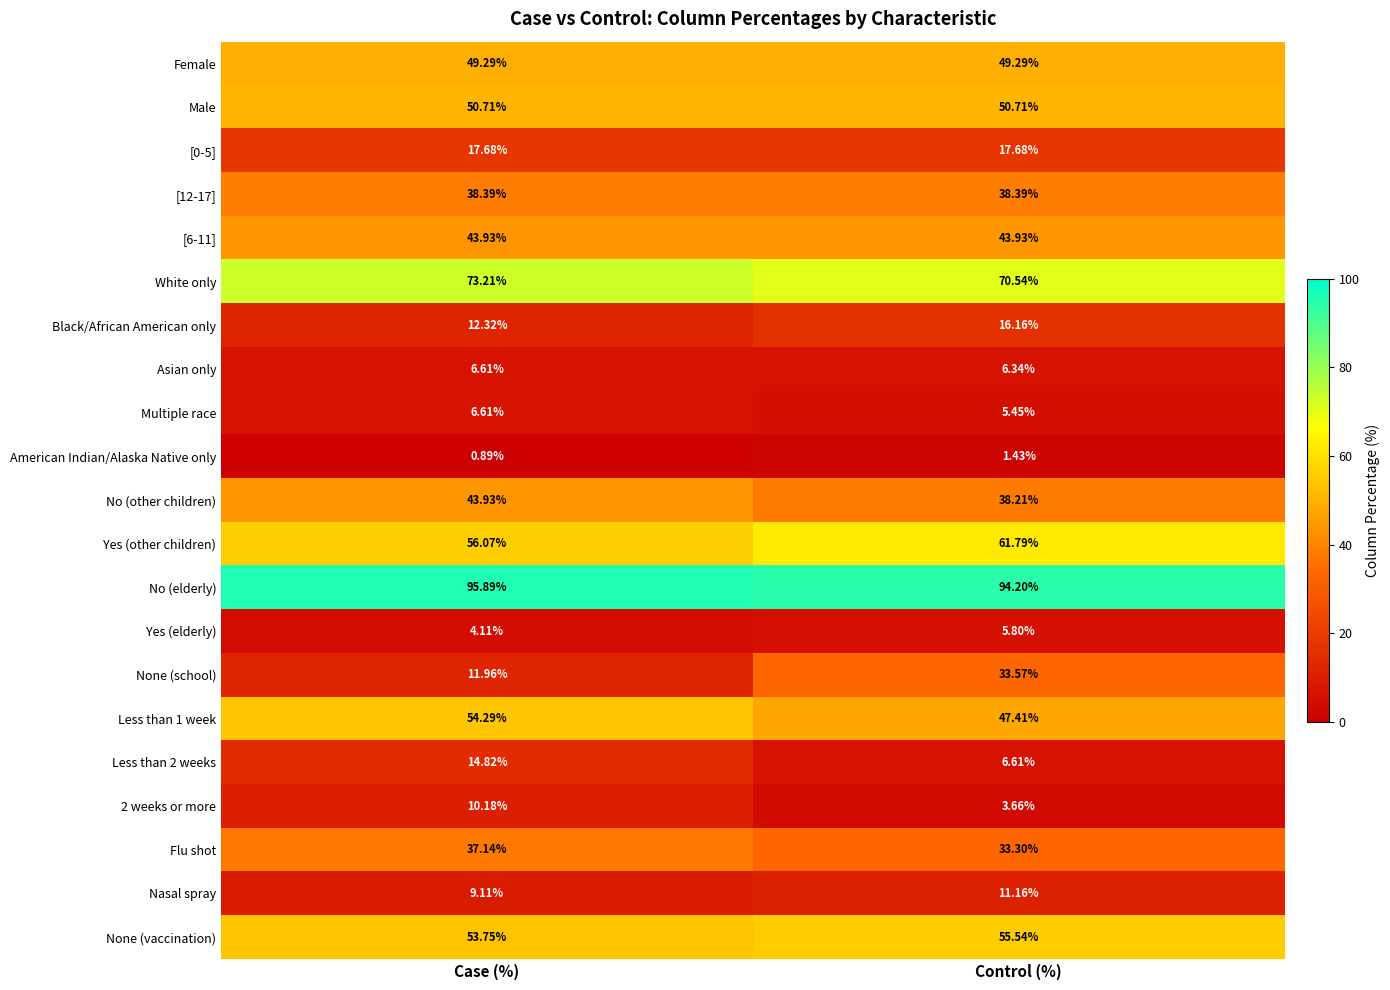

Between Case (%) and Control (%), which series saw the biggest shift?

None (school)